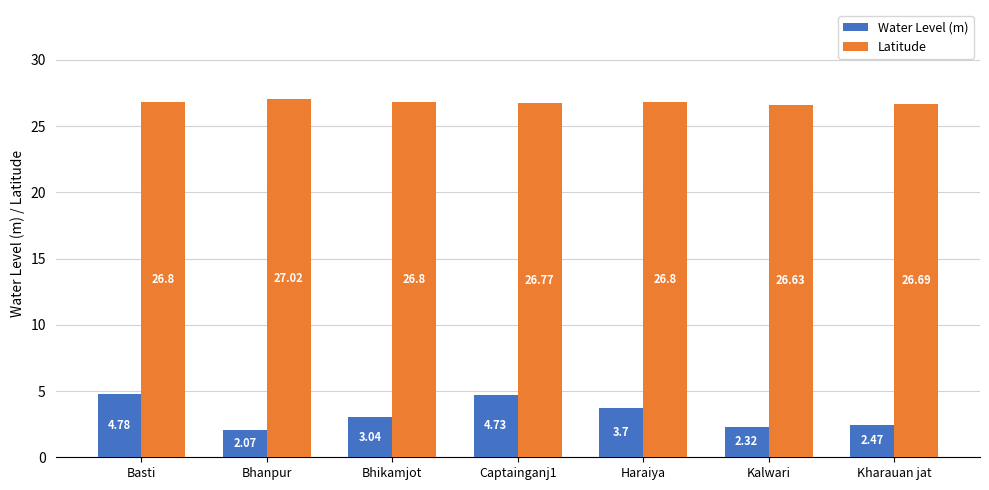

Is it true that Latitude equals 14.9 at Bhikamjot?

False